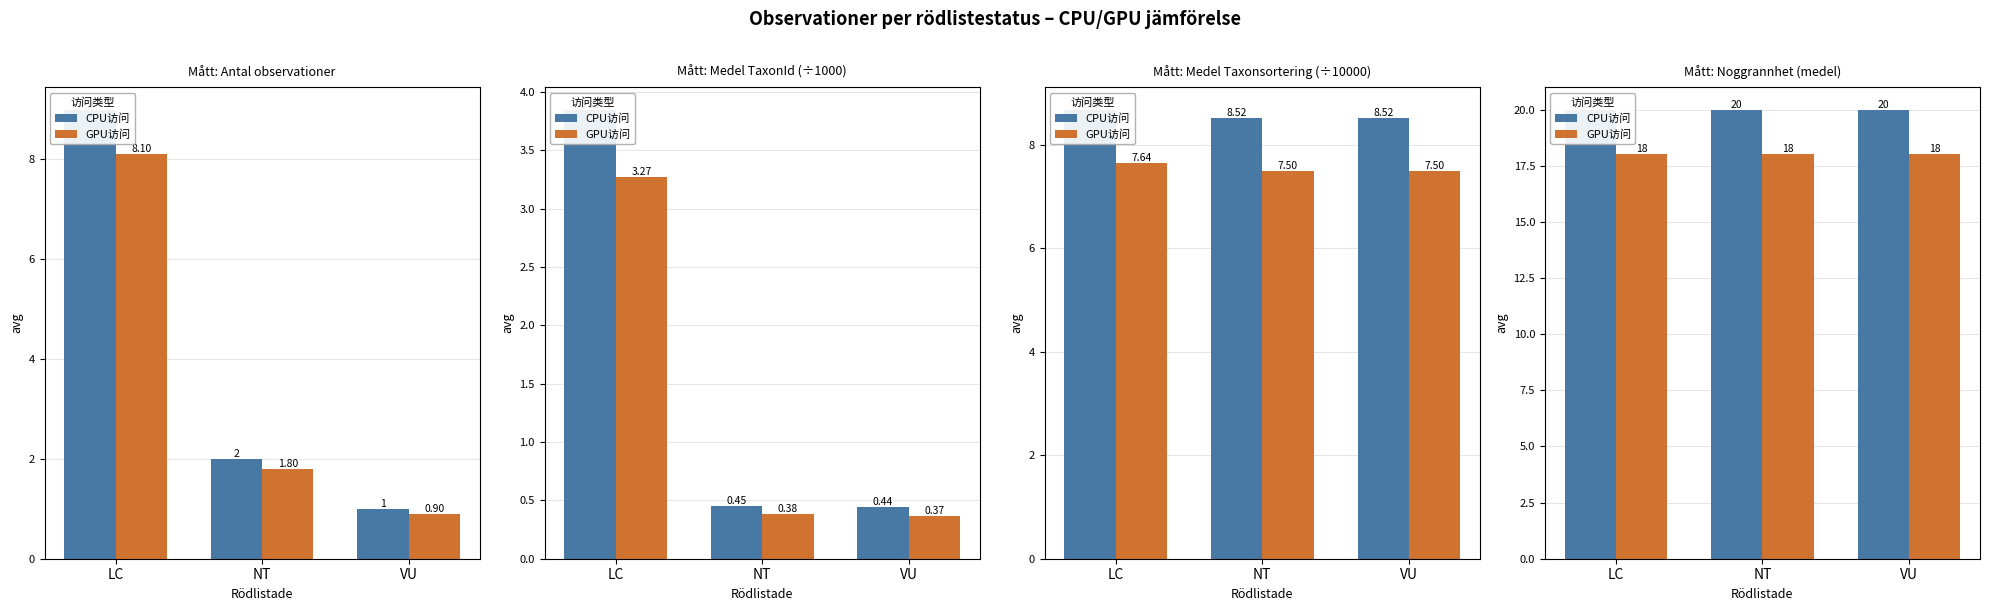

At VU, list the series in order from smallest to largest.

GPU访问, CPU访问